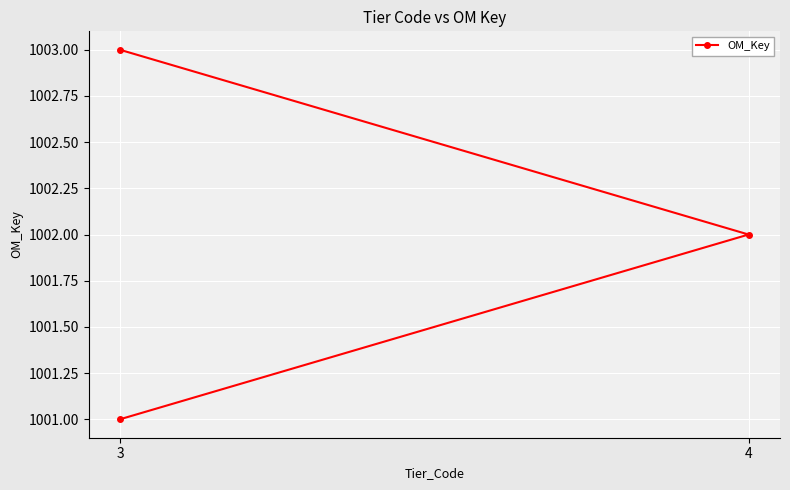

The value at 3 is 309. True or false?

False